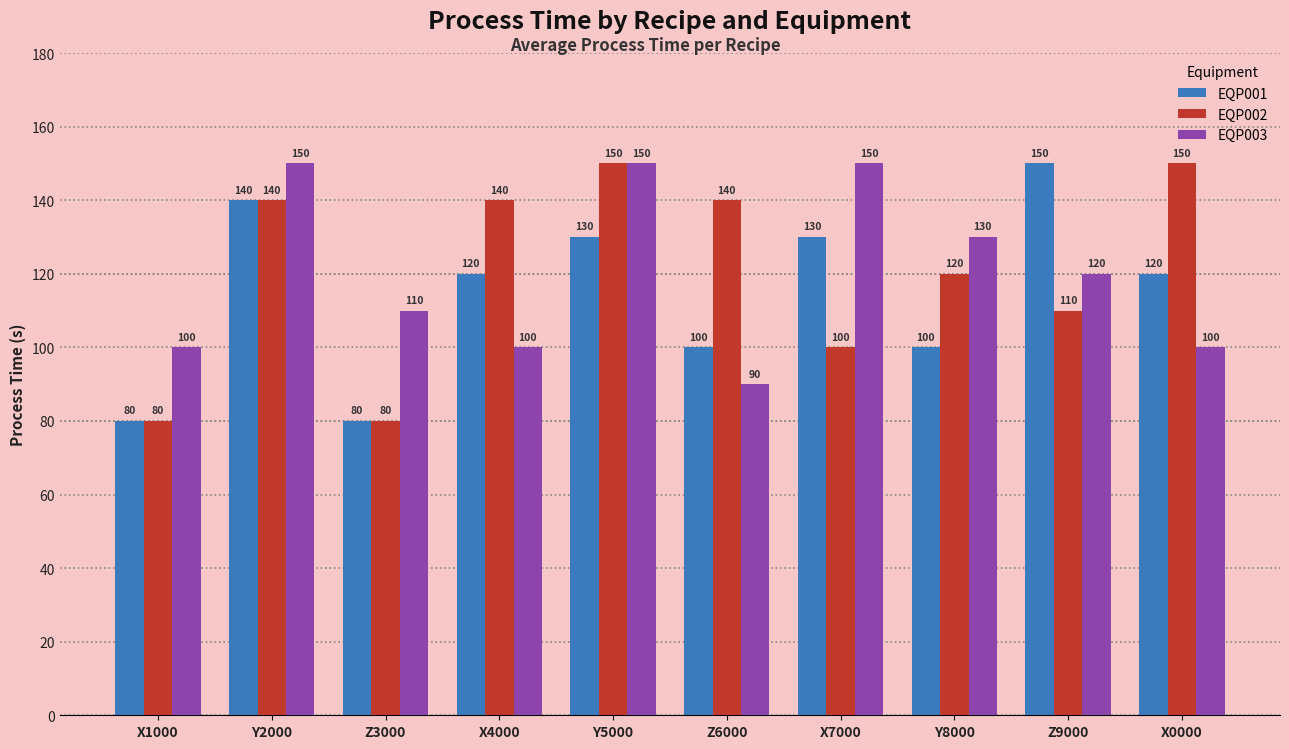

What is the difference between the maximum and second lowest values in the EQP001 series?

70